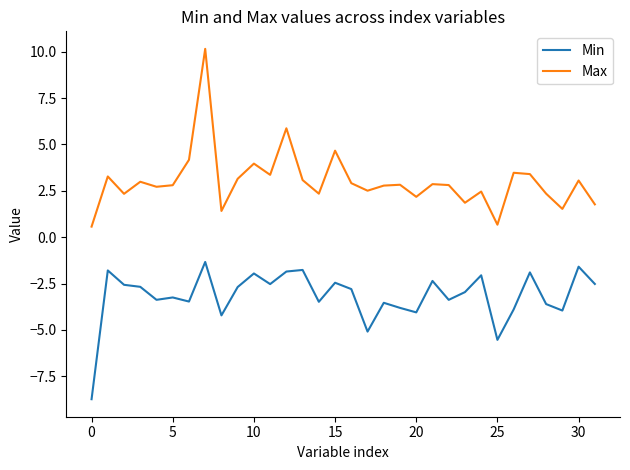

What are all the series names shown in the legend?

Min, Max